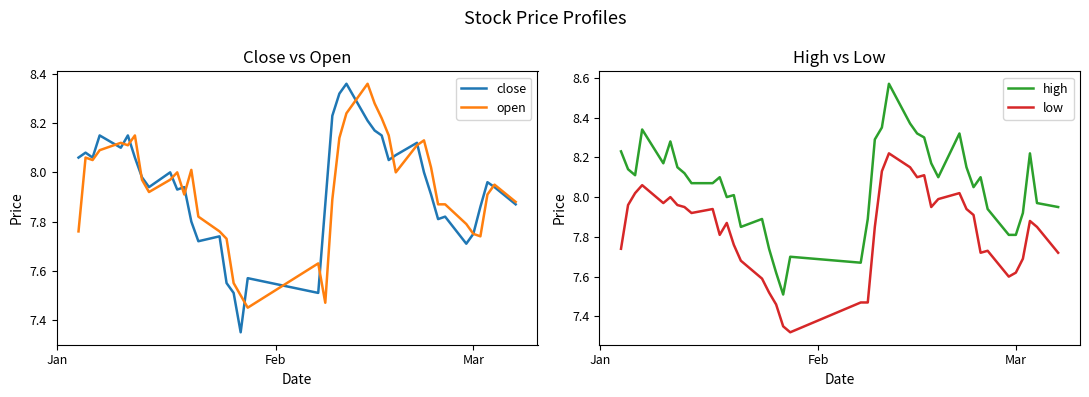

True or false: high and low cross at least once.

False